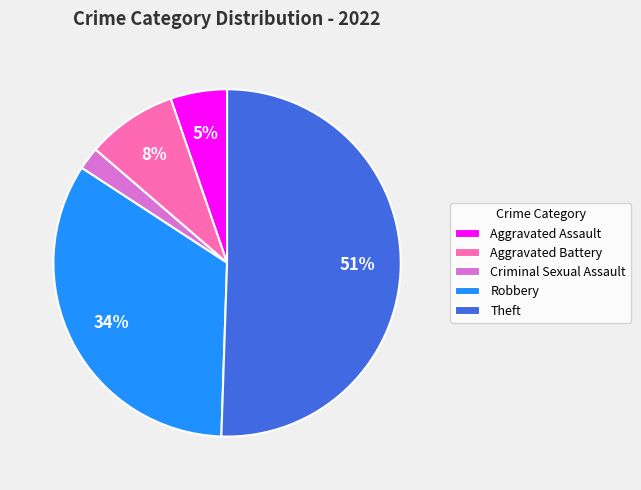

Is the sum of Aggravated Battery and Aggravated Assault greater than half?

No